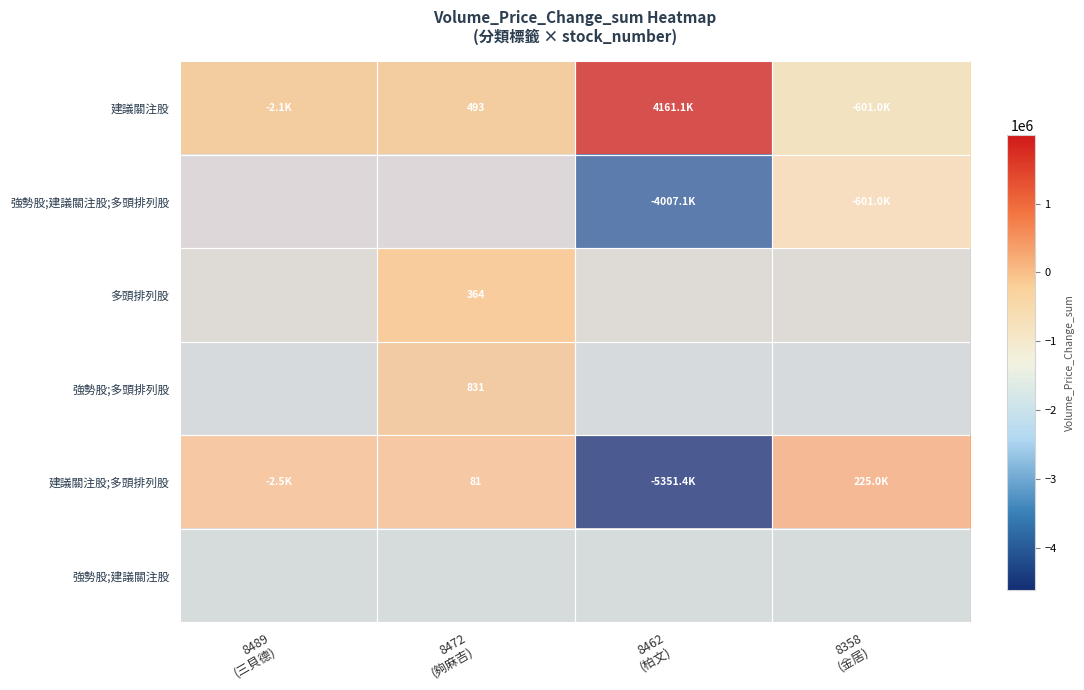

Which category has the highest value across all series?

8462
(柏文)